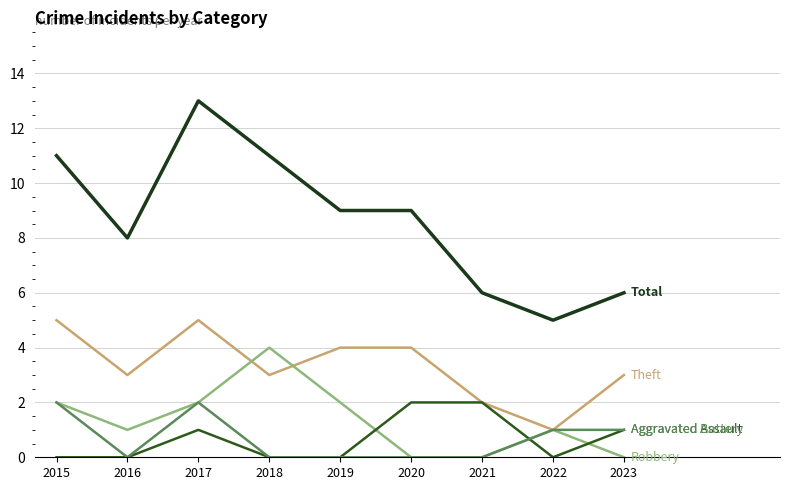

What is the maximum value shown in the chart?

13